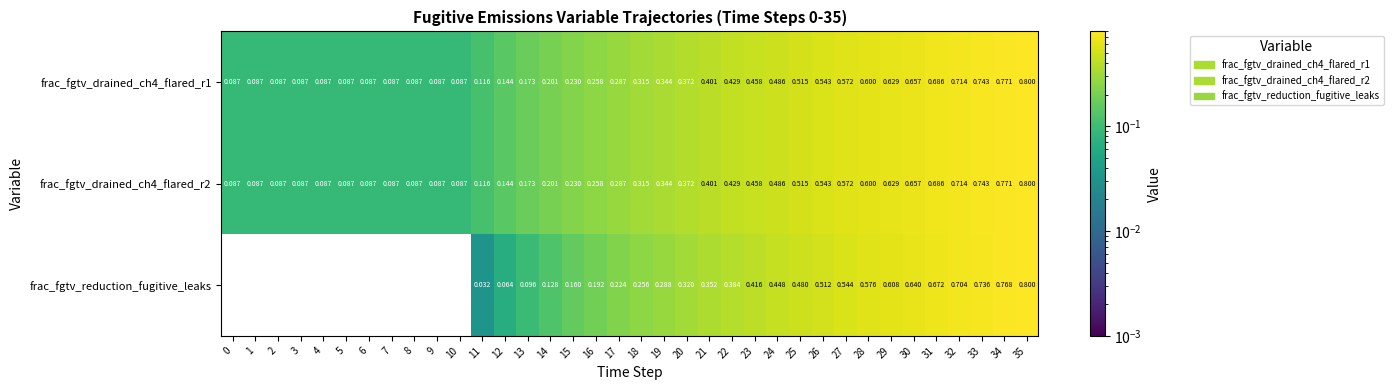

Which series has the largest range (max minus min)?

frac_fgtv_reduction_fugitive_leaks